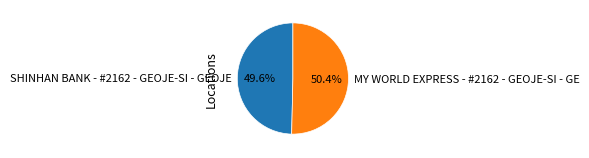

What percentage is NOT represented by SHINHAN BANK - #2162 - GEOJE-SI - GEOJE?

50.4%